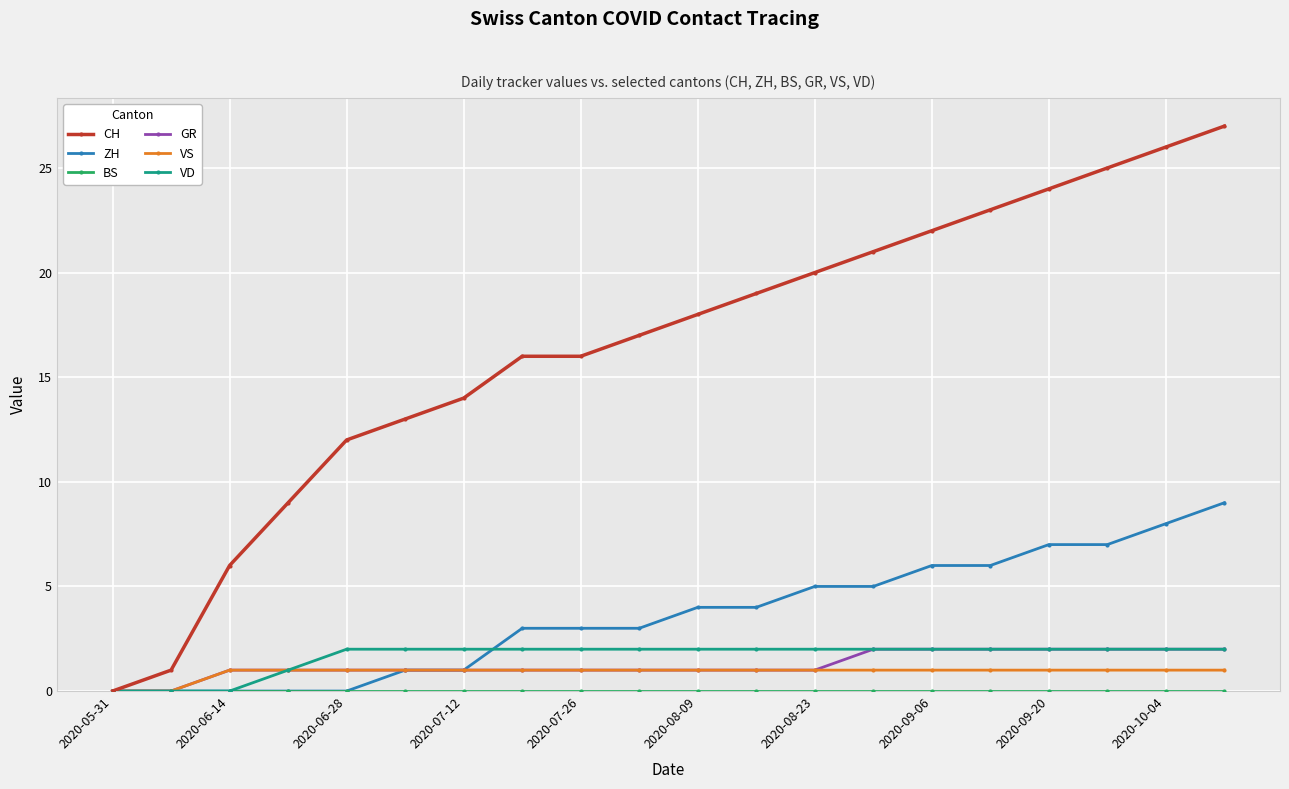

Does the chart have visible grid lines?

Yes